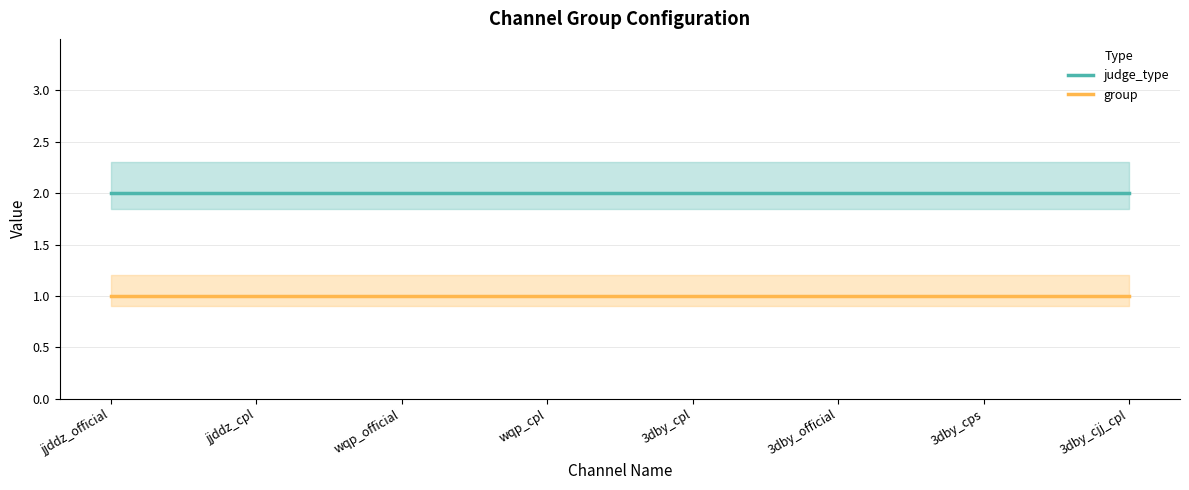

What is the difference between the highest and lowest values at 3dby_official?

1